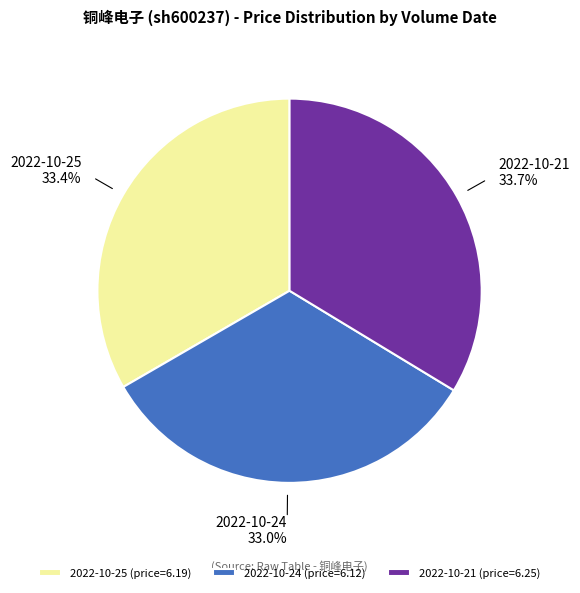

Does any single category account for the majority?

No